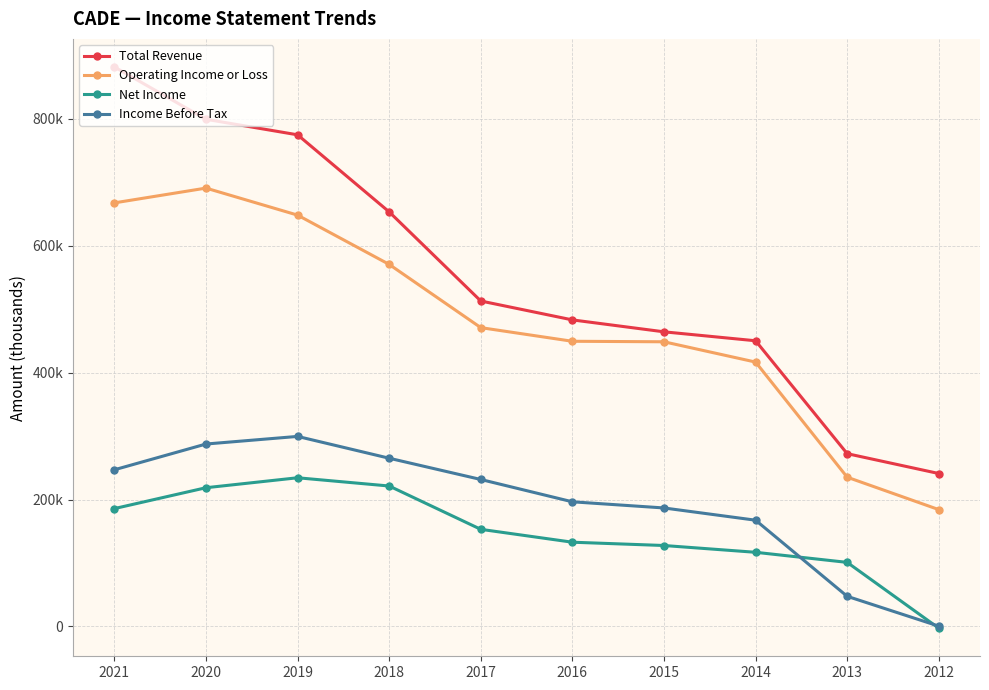

Rank the categories by Total Revenue value from highest to lowest.

2021, 2020, 2019, 2018, 2017, 2016, 2015, 2014, 2013, 2012